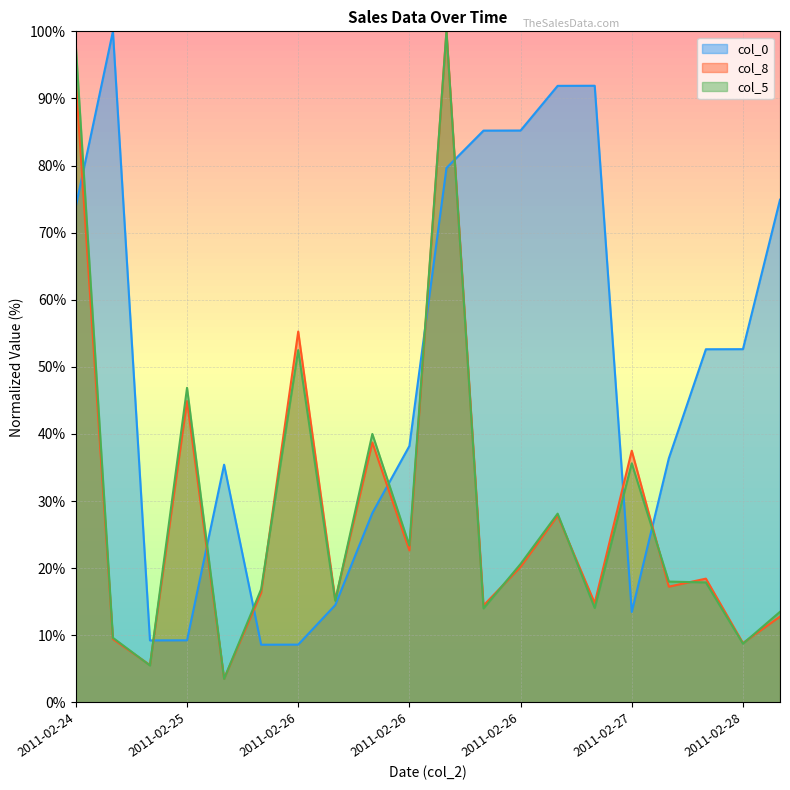

Which label corresponds to the smallest value in the chart?

2011-02-25